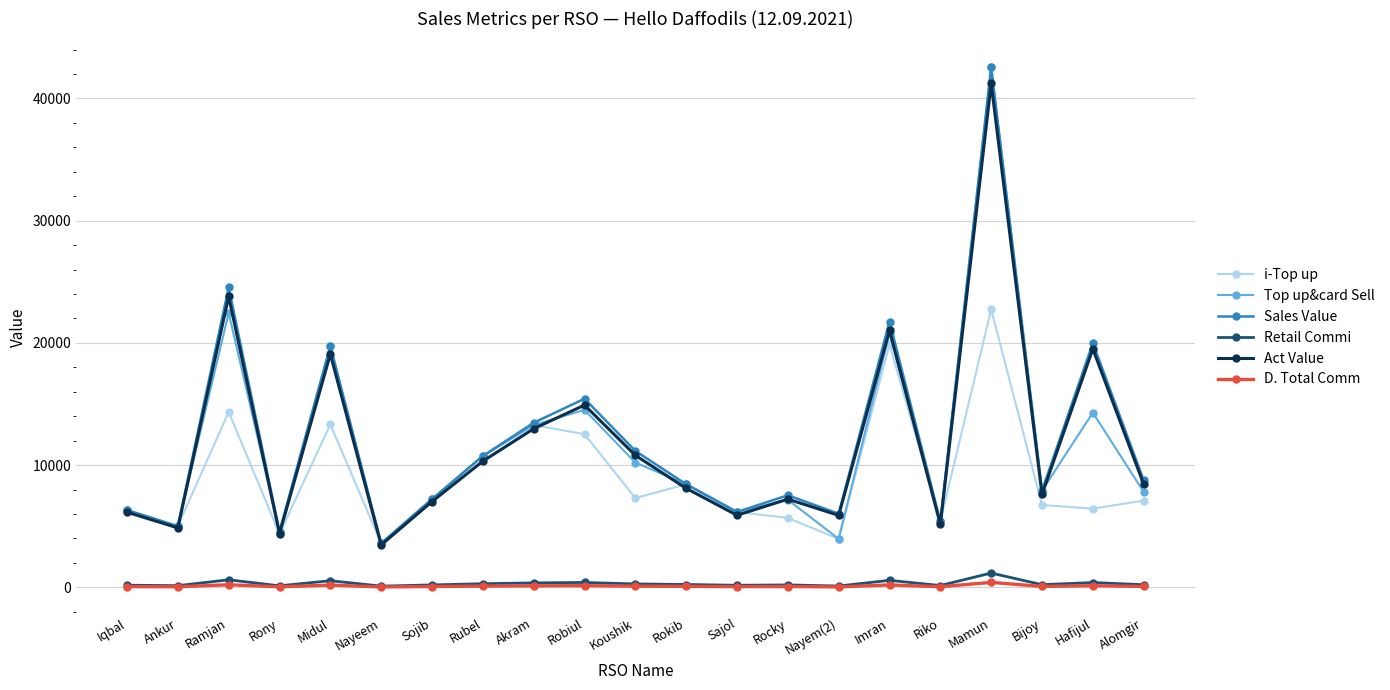

How many interior local peaks does the Top up&card Sell series have?

7